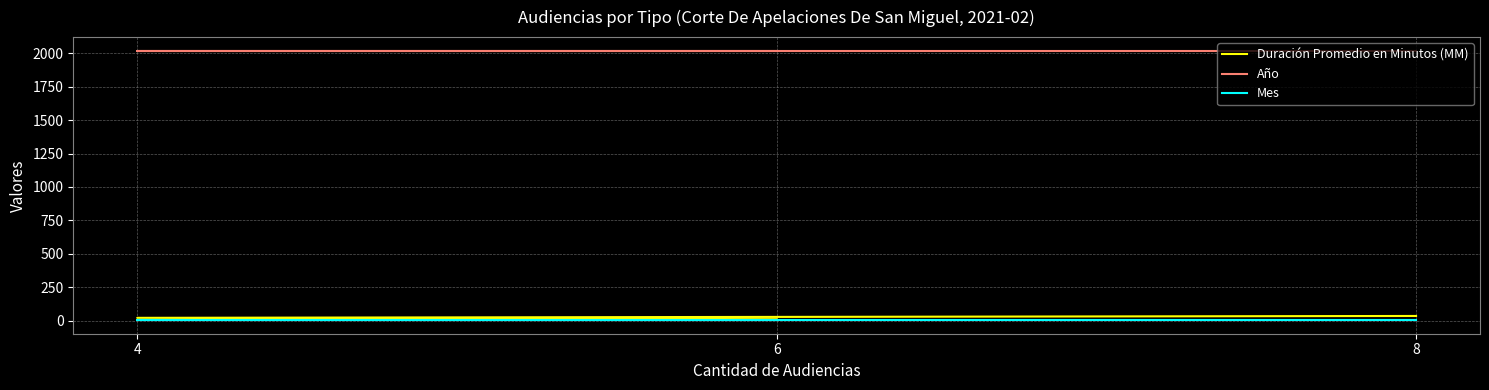

What is the average value of the Mes series?

2